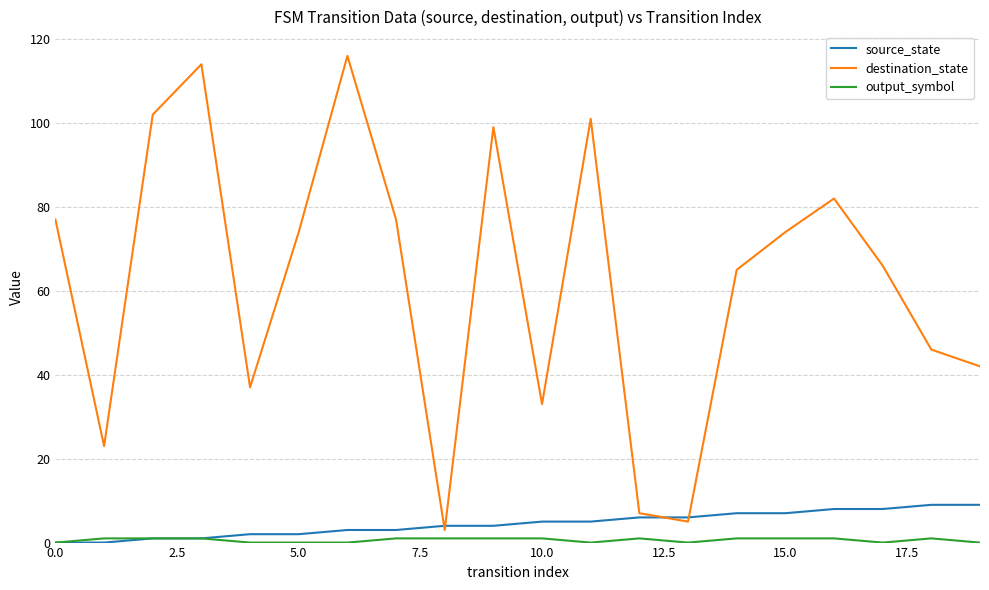

Which series has the largest range (max minus min)?

destination_state